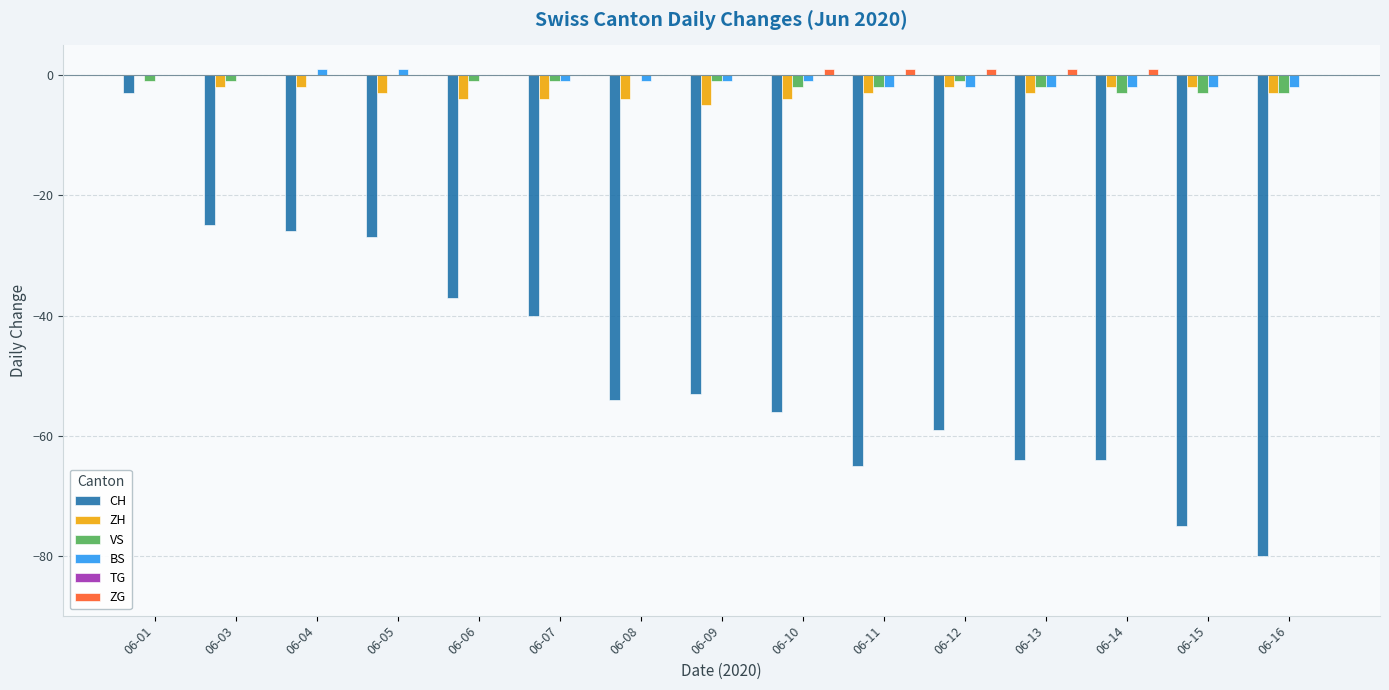

Is it true that CH equals -19 at 06-10?

False